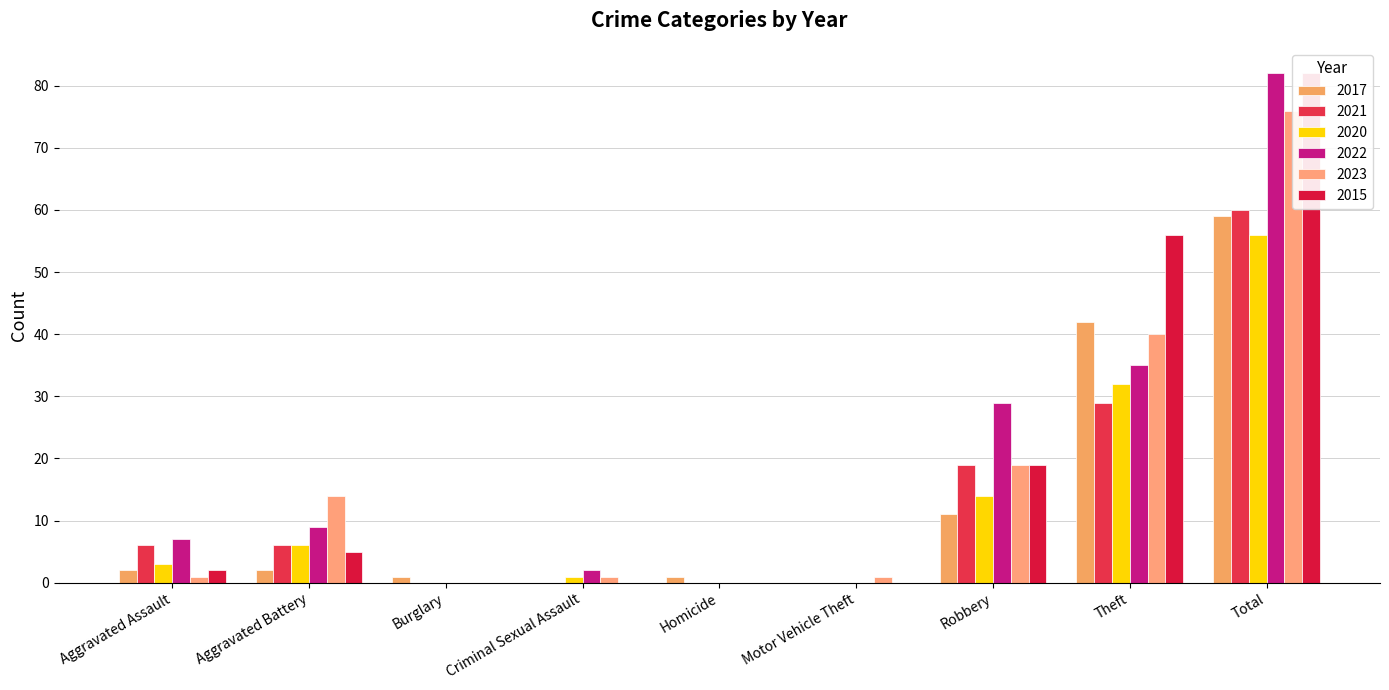

Reading left to right, transcribe all the data shown in this chart.

2017: Aggravated Assault=2	Aggravated Battery=2	Burglary=1	Criminal Sexual Assault=0	Homicide=1	Motor Vehicle Theft=0	Robbery=11	Theft=42	Total=59
2021: Aggravated Assault=6	Aggravated Battery=6	Burglary=0	Criminal Sexual Assault=0	Homicide=0	Motor Vehicle Theft=0	Robbery=19	Theft=29	Total=60
2020: Aggravated Assault=3	Aggravated Battery=6	Burglary=0	Criminal Sexual Assault=1	Homicide=0	Motor Vehicle Theft=0	Robbery=14	Theft=32	Total=56
2022: Aggravated Assault=7	Aggravated Battery=9	Burglary=0	Criminal Sexual Assault=2	Homicide=0	Motor Vehicle Theft=0	Robbery=29	Theft=35	Total=82
2023: Aggravated Assault=1	Aggravated Battery=14	Burglary=0	Criminal Sexual Assault=1	Homicide=0	Motor Vehicle Theft=1	Robbery=19	Theft=40	Total=76
2015: Aggravated Assault=2	Aggravated Battery=5	Burglary=0	Criminal Sexual Assault=0	Homicide=0	Motor Vehicle Theft=0	Robbery=19	Theft=56	Total=82